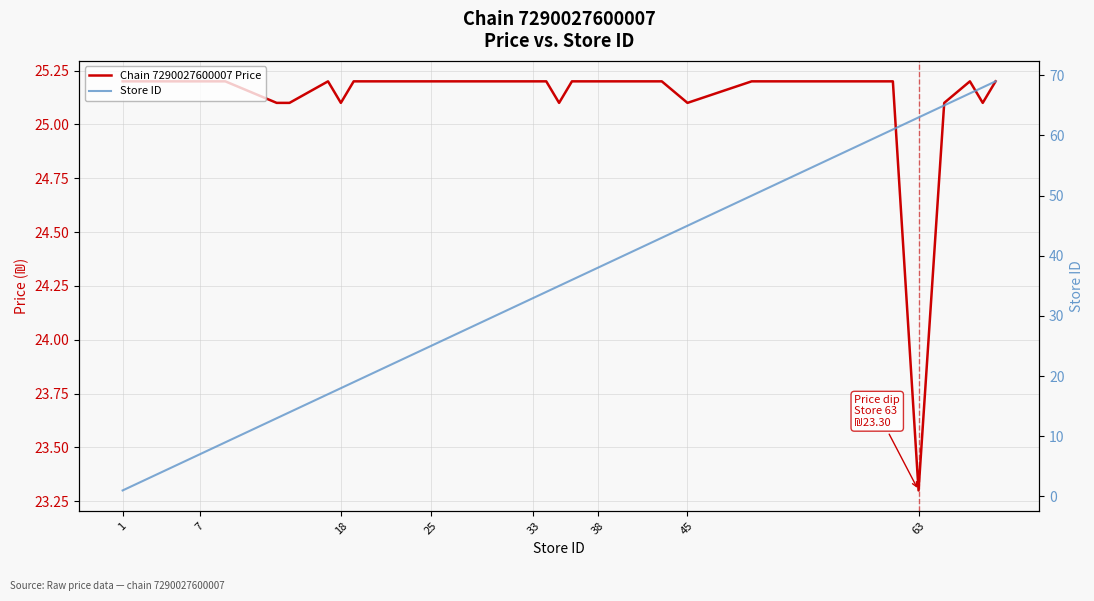

True or false: Store ID has more than 2 interior local peaks.

False